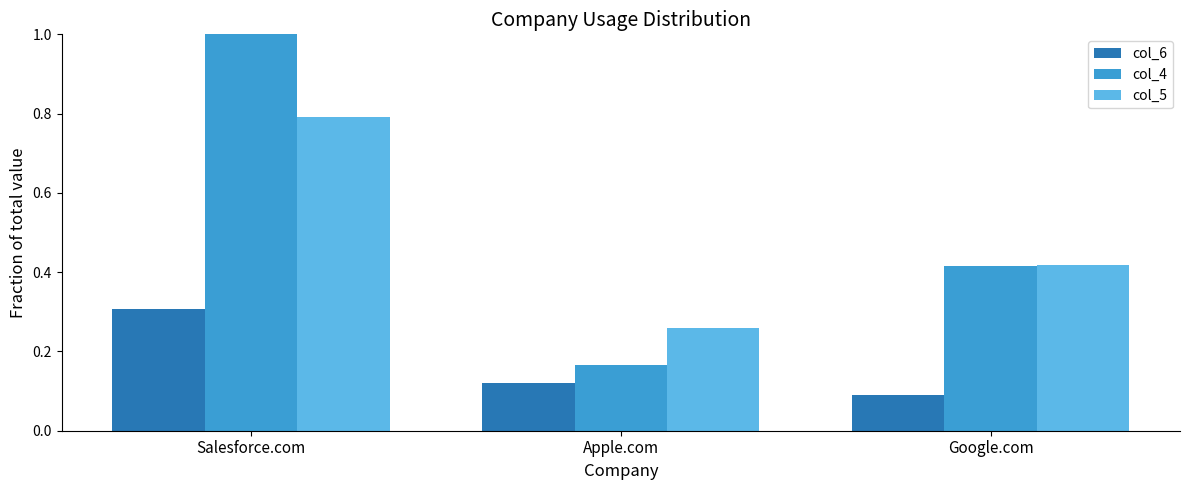

How many data points does each series have?

3